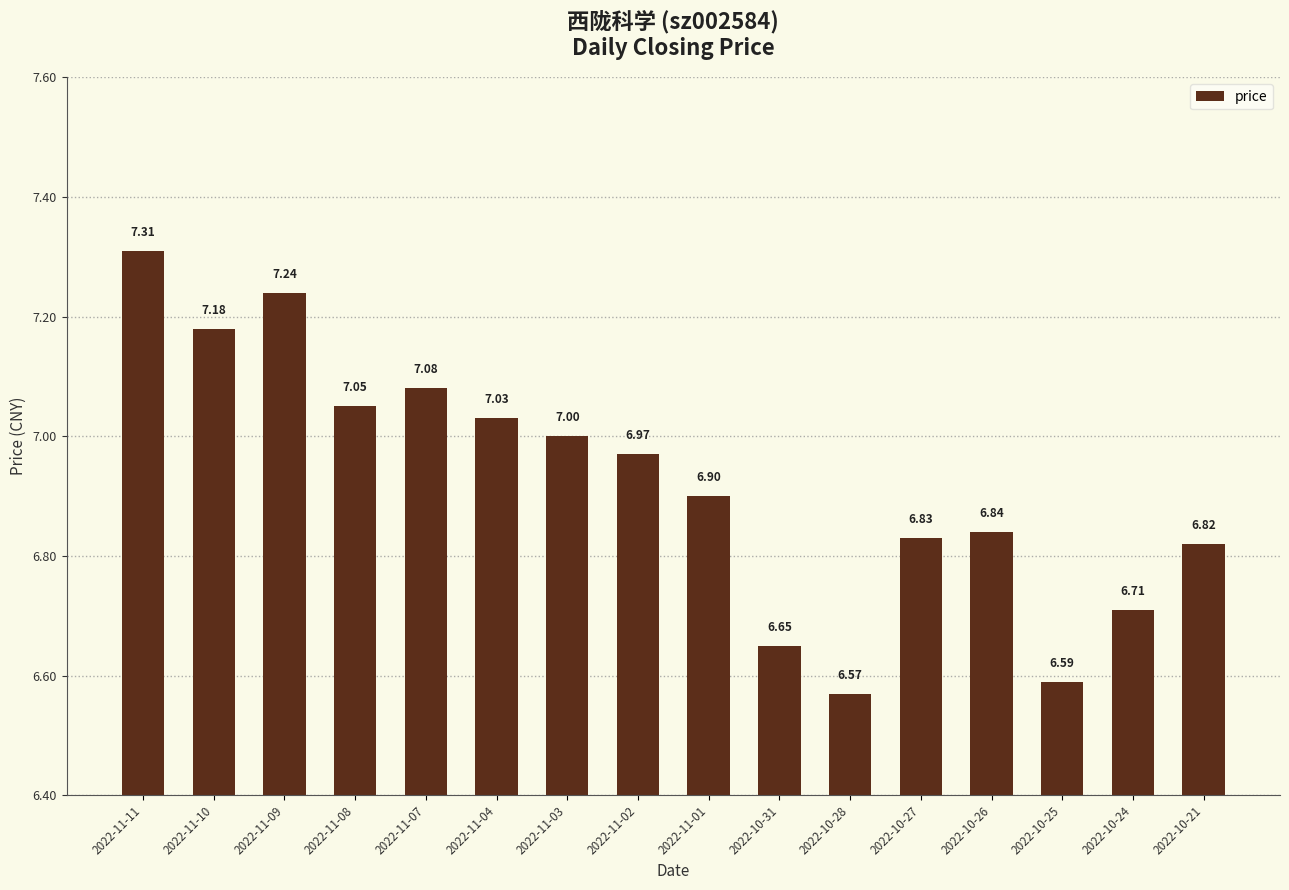

What is the smallest value displayed?

6.6